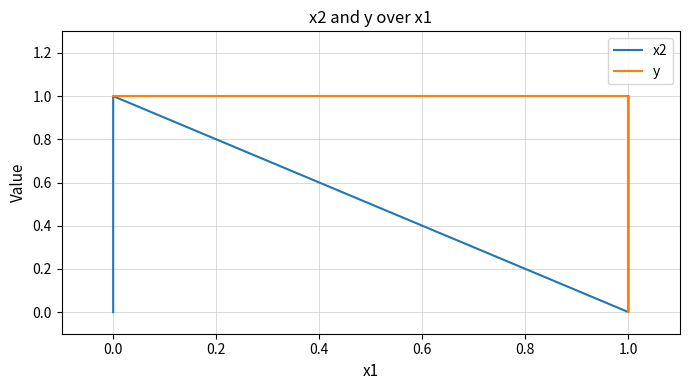

Reading left to right, extract all data points from this chart.

x2: 0	1	0	1
y: 1	1	1	0